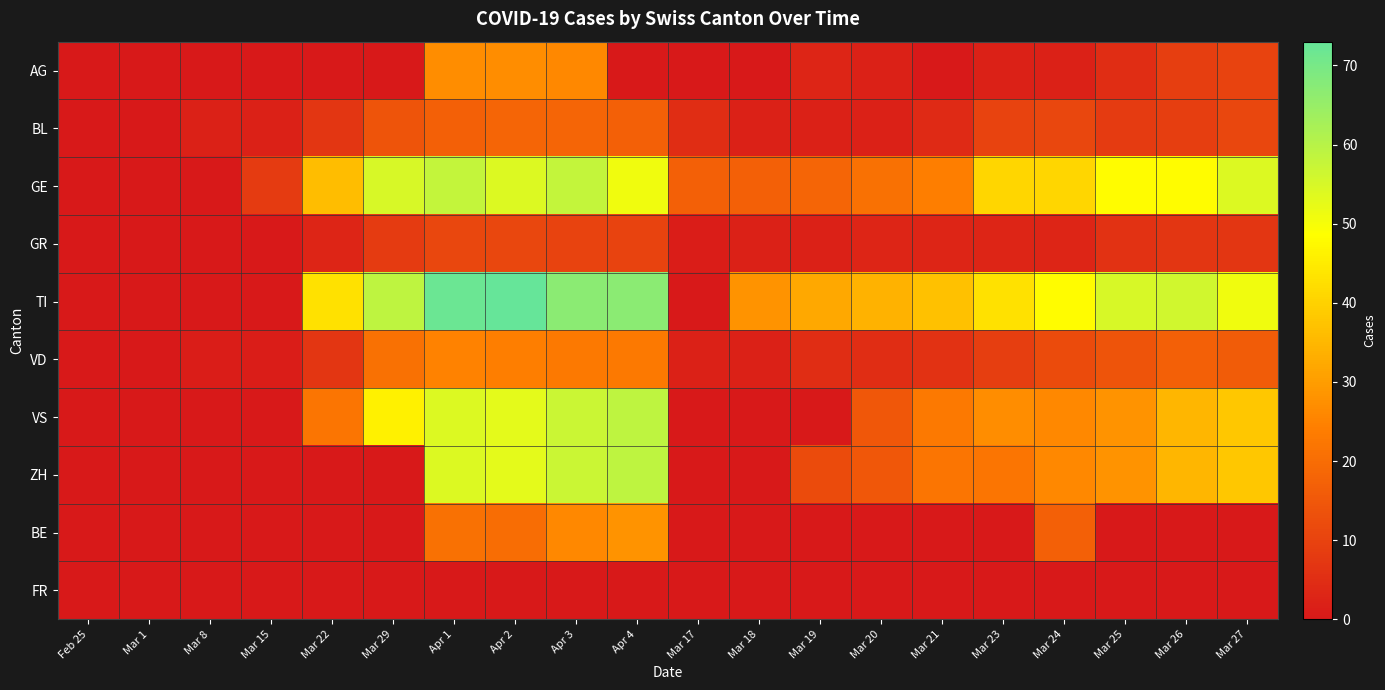

At which category does the chart reach its minimum across all series?

Feb 25